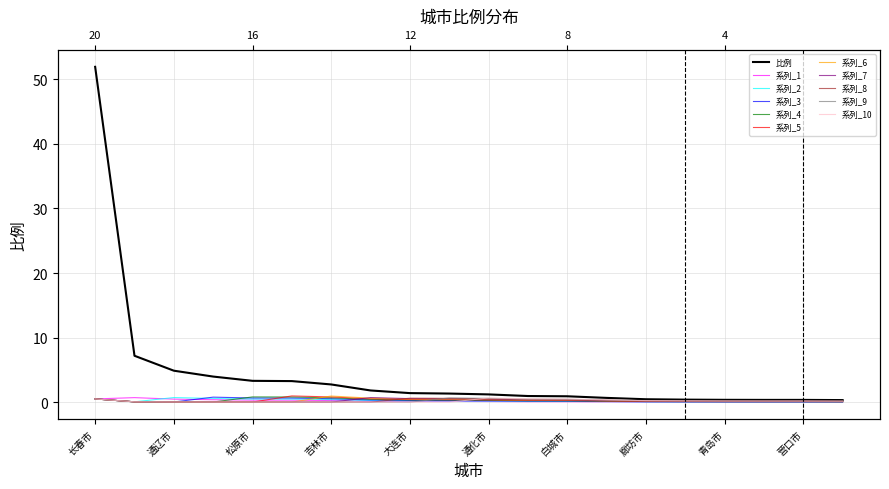

What position from the left is 大连市?

9